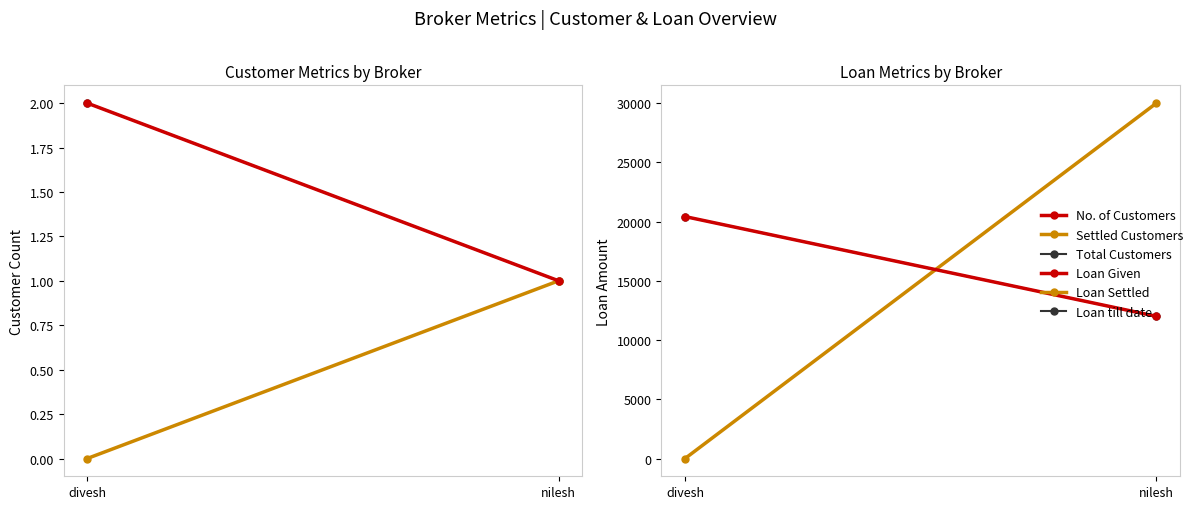

Rank the categories by No. of Customers value from highest to lowest.

divesh, nilesh